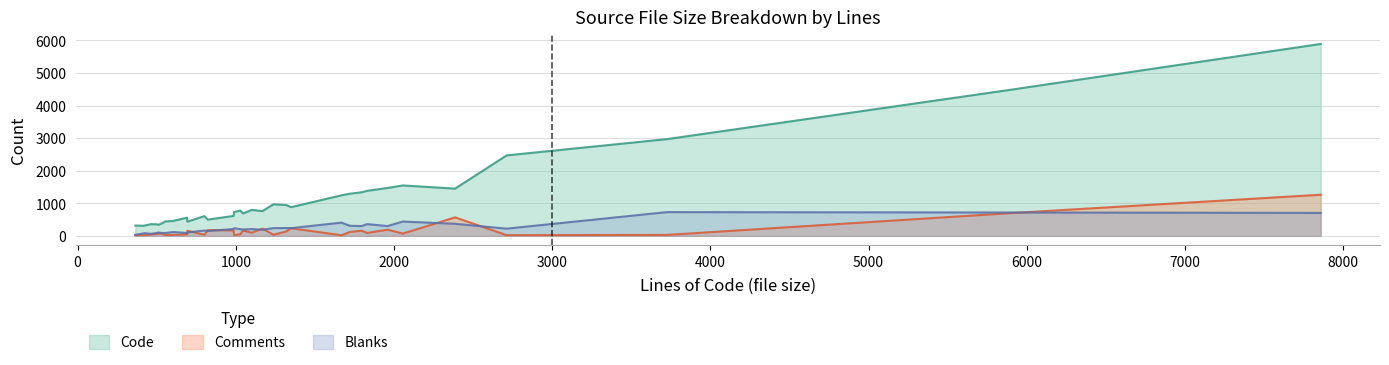

What is the approximate value of Code at 989?

729